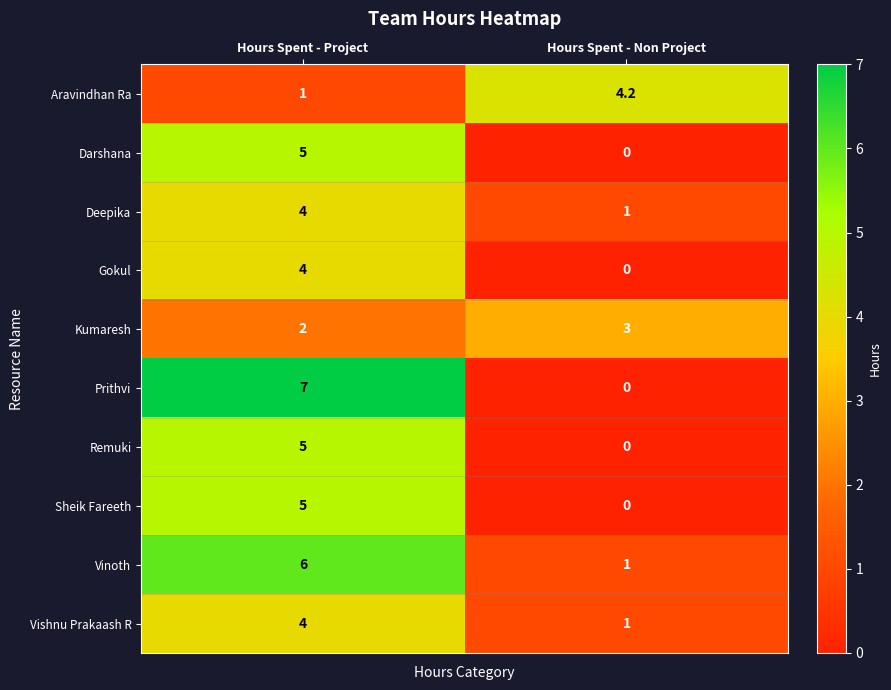

Count the number of categories in the chart.

2